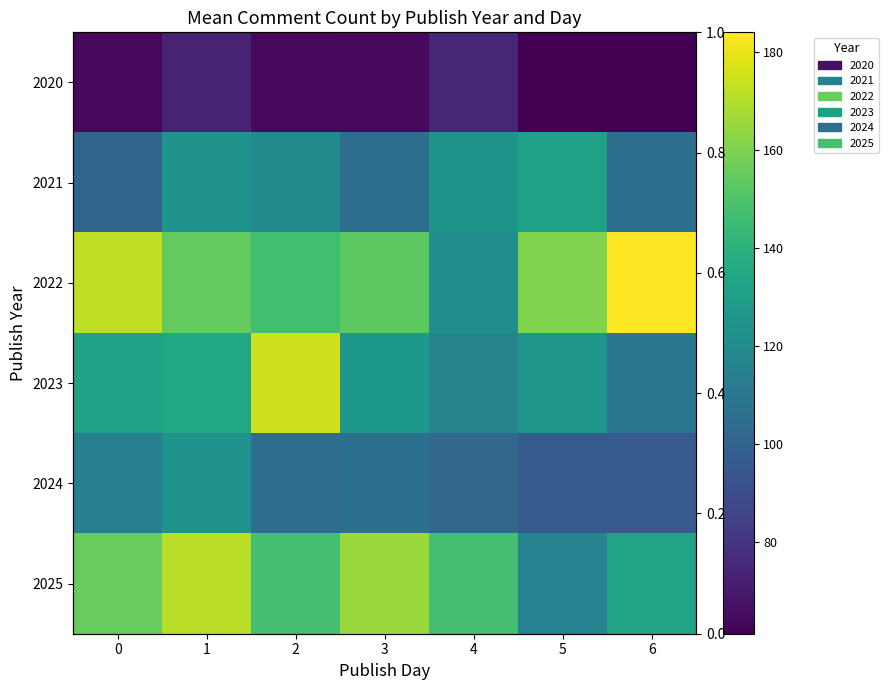

Between 1 and 3, which is larger?

1